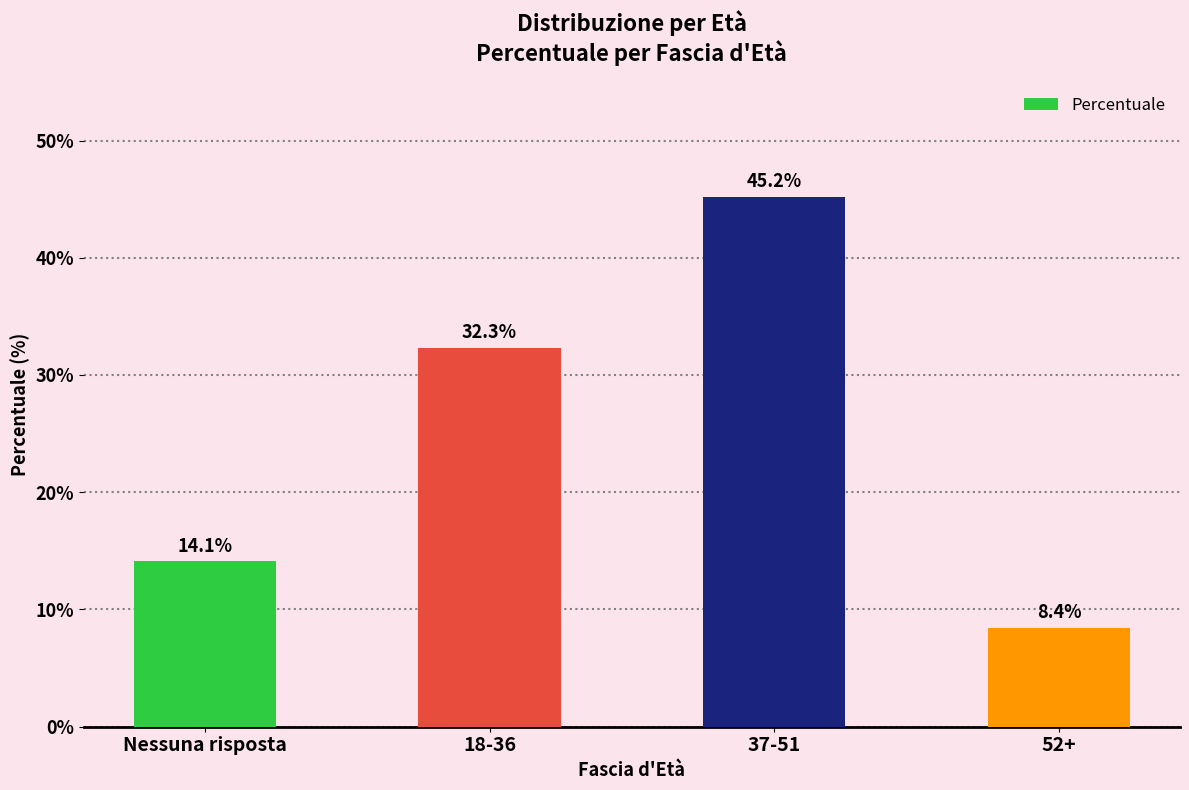

What is the difference between the maximum and minimum values?

36.8